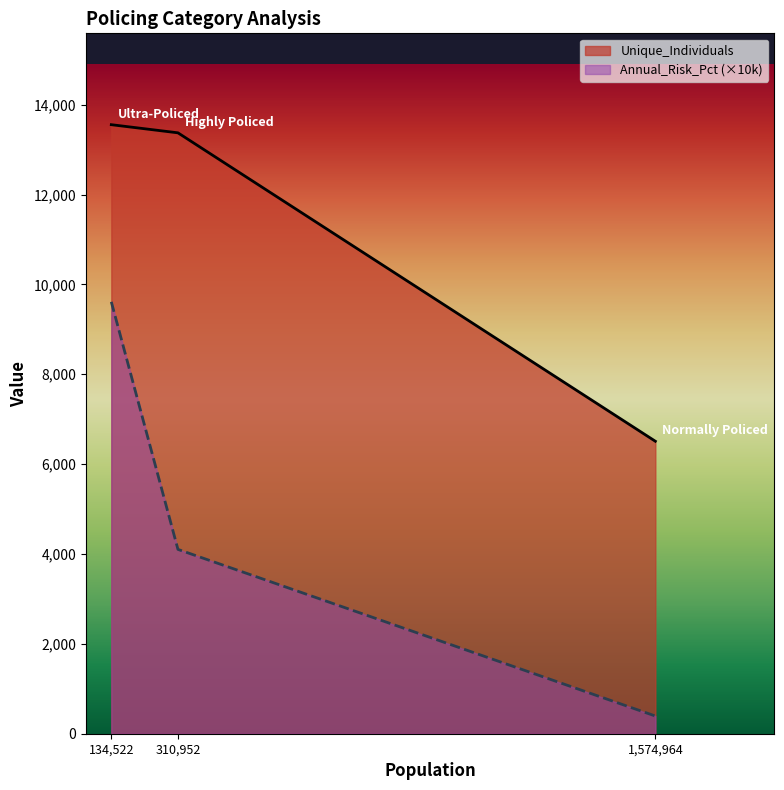

What are all the series names shown in the legend?

Unique_Individuals, Annual_Risk_Pct (×10k)